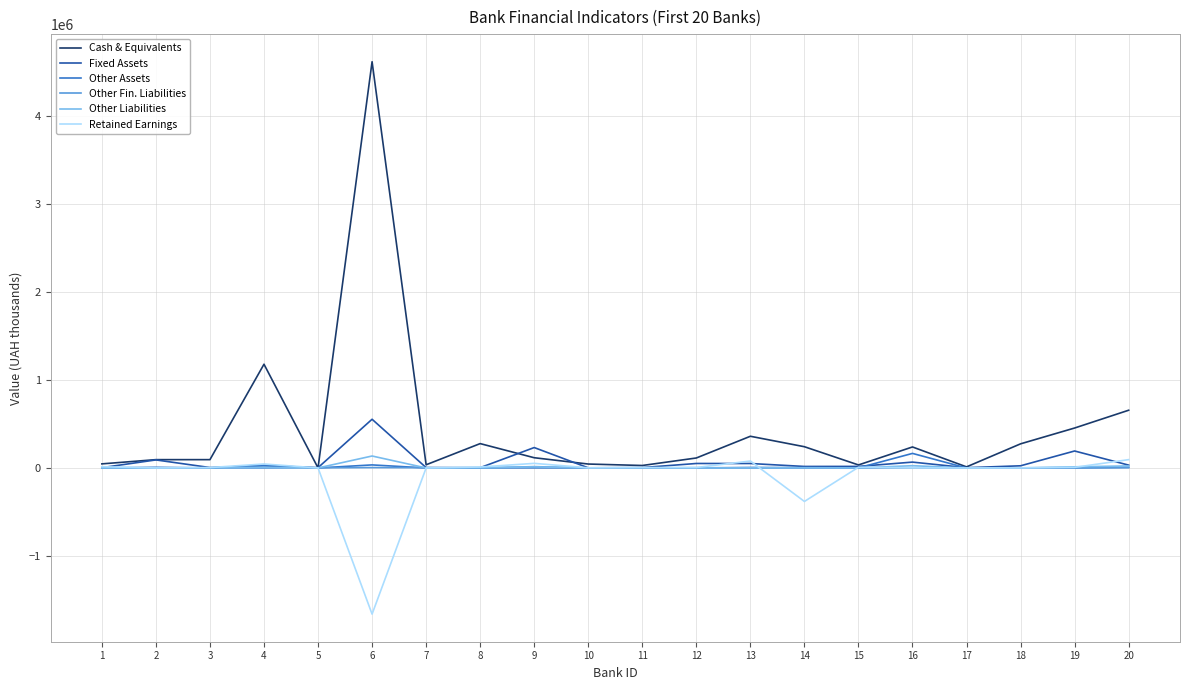

What is the minimum value for Retained Earnings?

-1660761.0